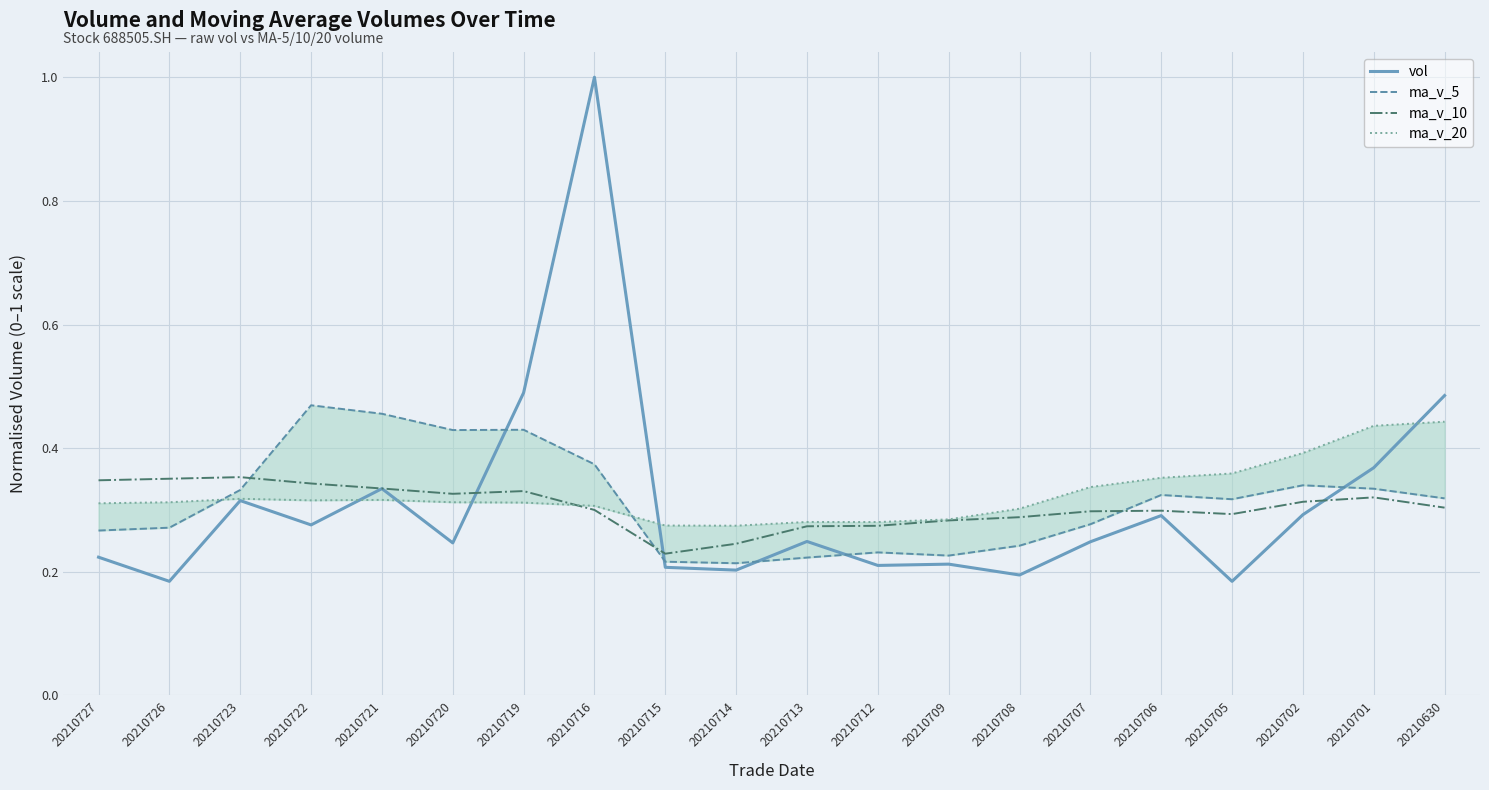

Which category has the highest value in the vol series?

20210716